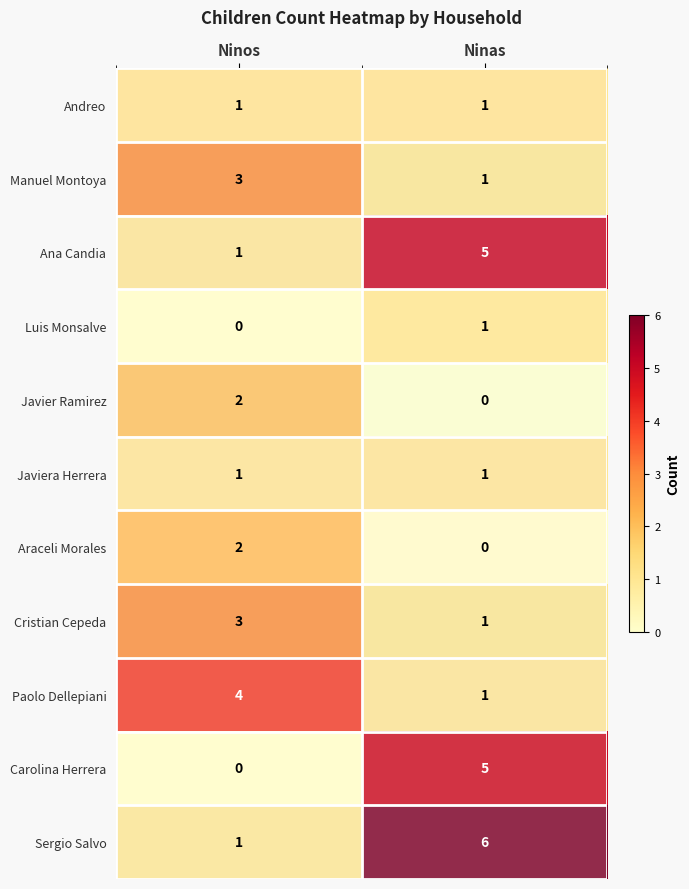

At which label does Araceli Morales reach its minimum?

Ninas